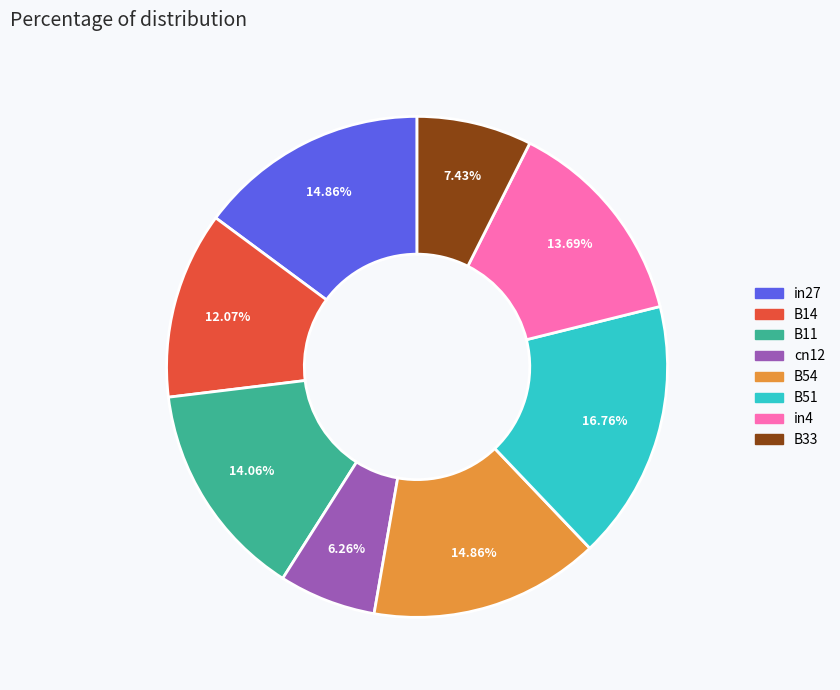

Do B54 and in27 together represent more than half of the pie?

No